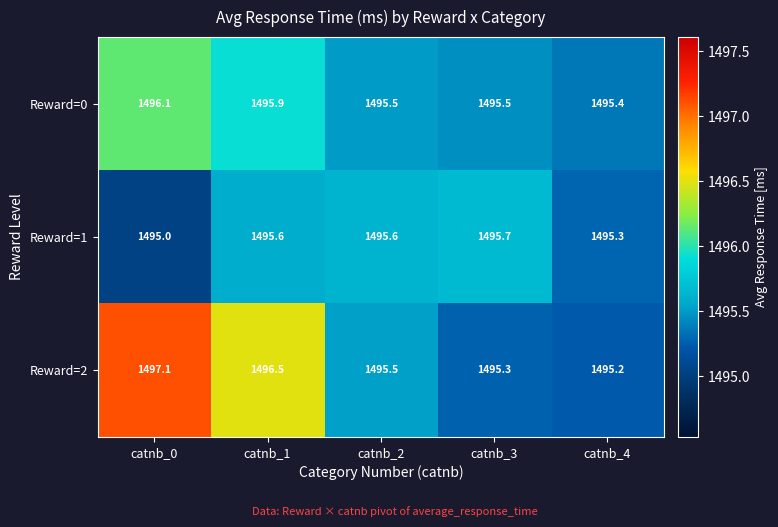

At which label does Reward=1 reach its peak?

catnb_3